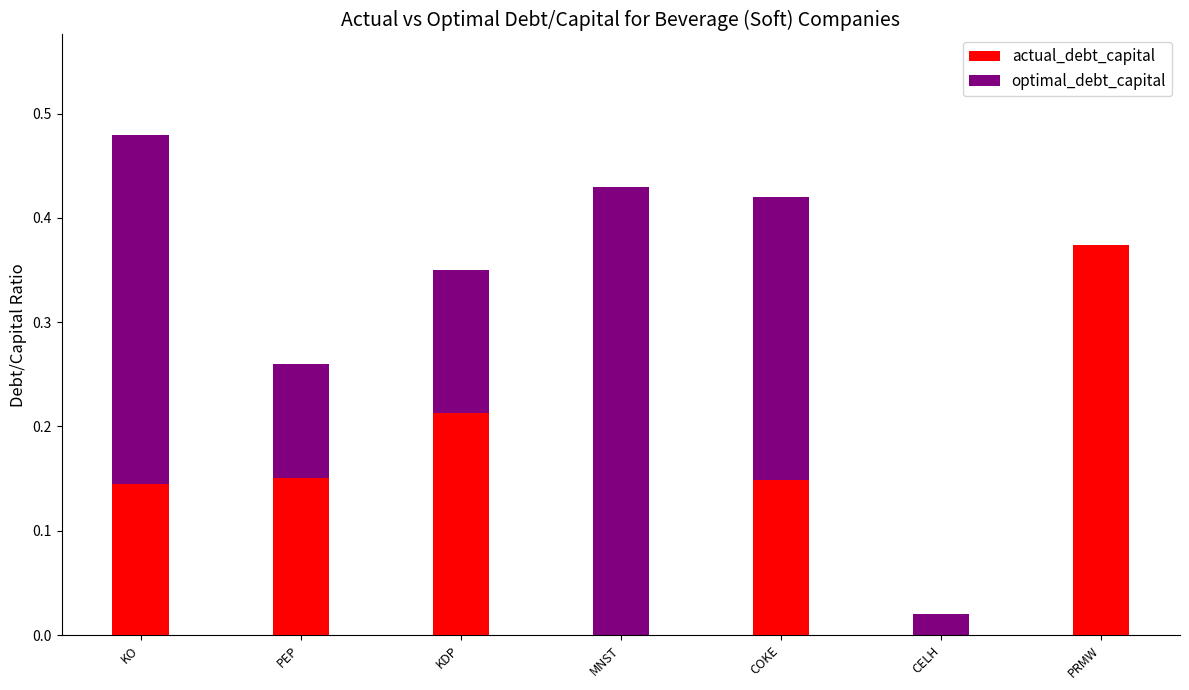

Reading left to right, what are all the values shown in this chart?

actual_debt_capital: KO=0.1	PEP=0.2	KDP=0.2	MNST=0.0	COKE=0.1	CELH=0.0	PRMW=0.4
optimal_debt_capital: KO=0.5	PEP=0.3	KDP=0.3	MNST=0.4	COKE=0.4	CELH=0.0	PRMW=0.2